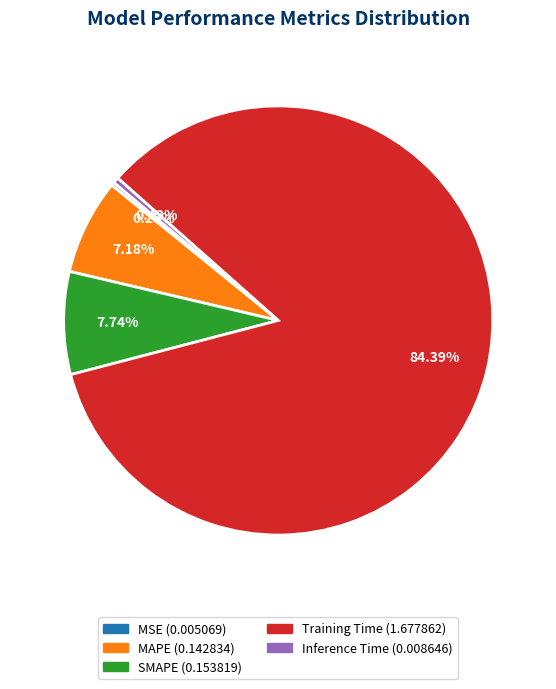

To the nearest percent, what is the difference between the Inference Time and MAPE slice percentages?

7%